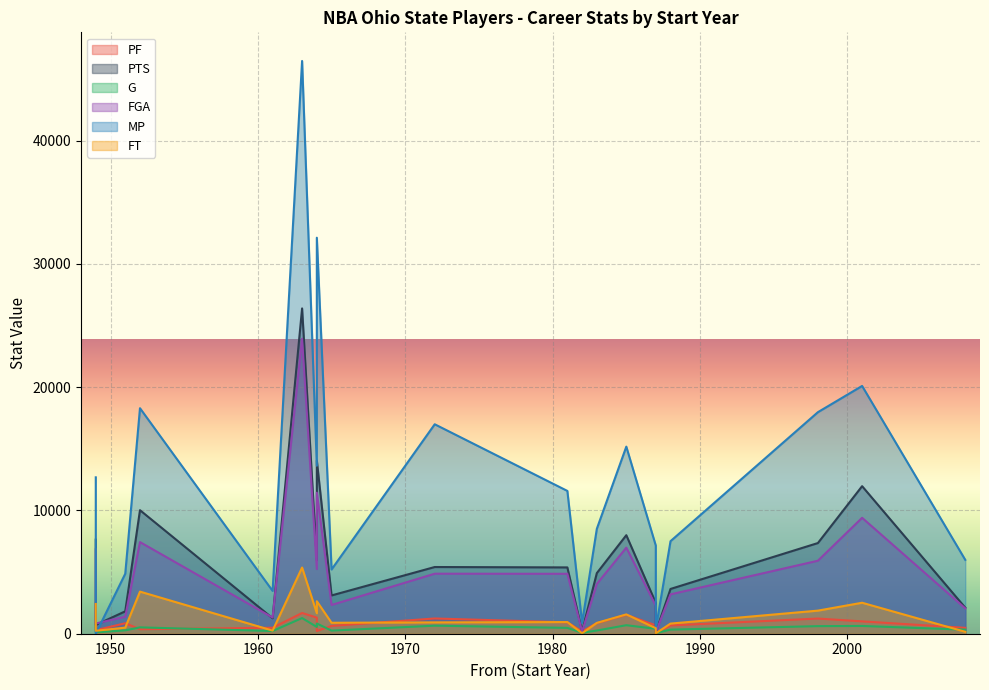

How many interior local valleys does the FGA series have?

6